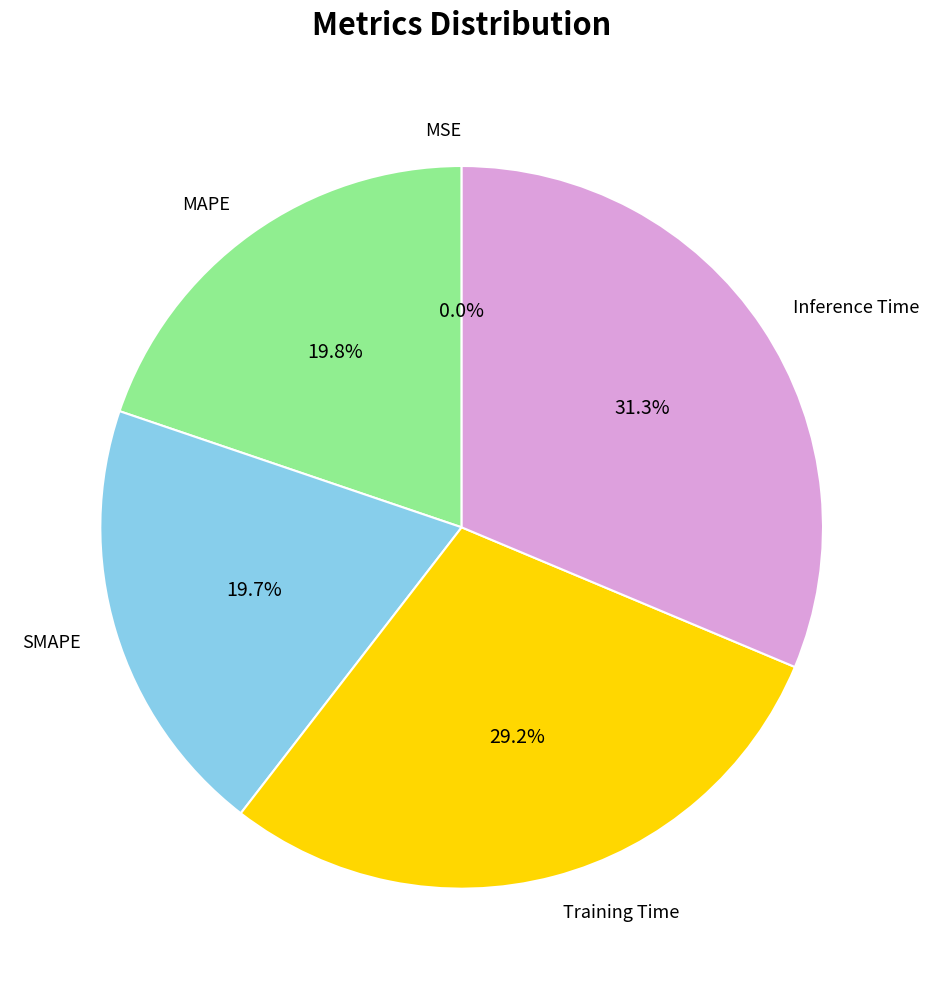

The SMAPE slice represents 20% of the pie. True or false?

True